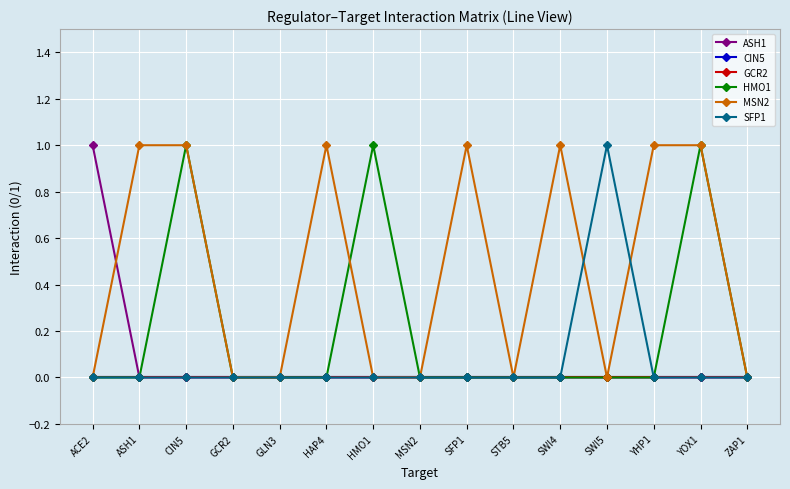

Does the chart display data point markers on the line(s)?

Yes